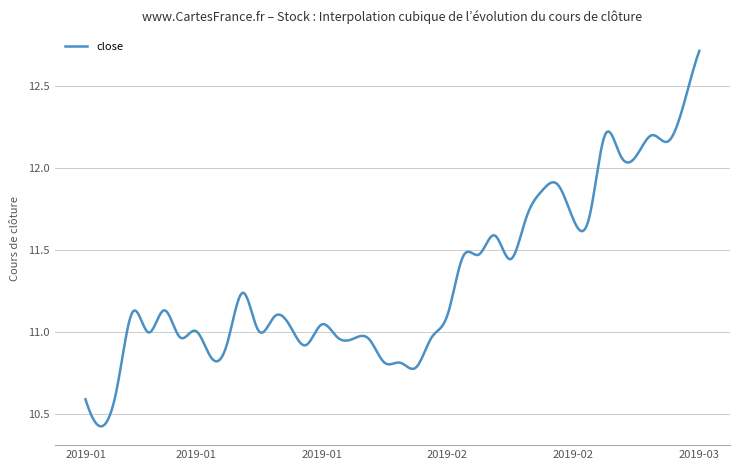

What is the difference between the maximum and minimum values?

2.3